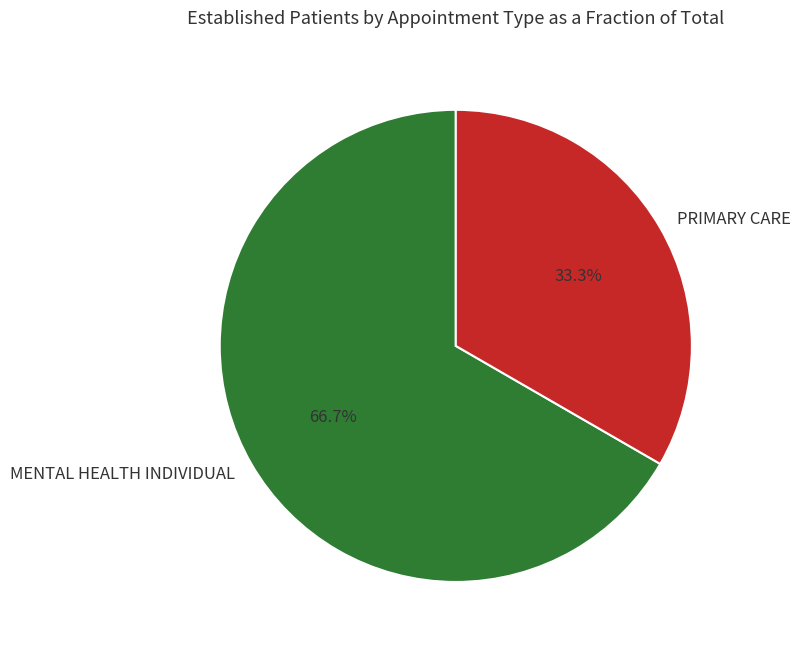

Combined, do PRIMARY CARE and MENTAL HEALTH INDIVIDUAL account for over 50%?

Yes